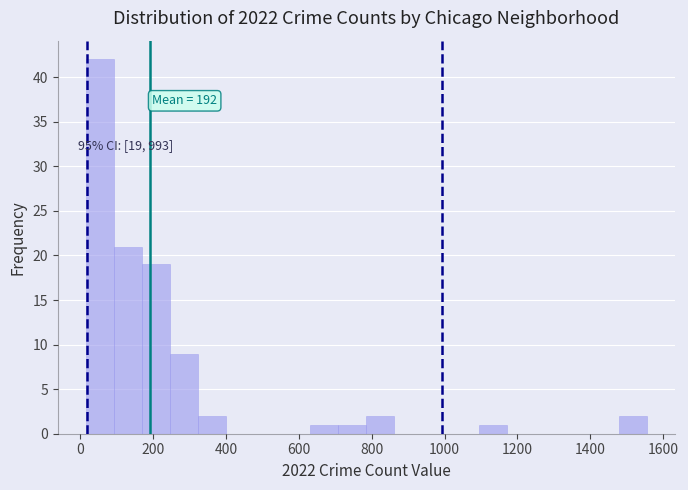

Around what value on the x-axis is the tallest bar? Give the approximate position of its centre, as read against the axis.

60